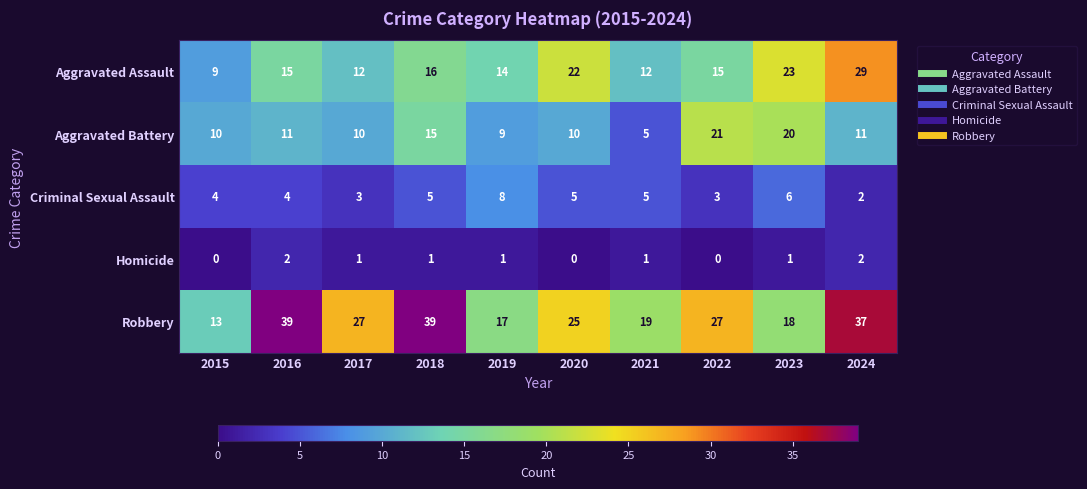

At which label does Robbery first exceed 27?

2016